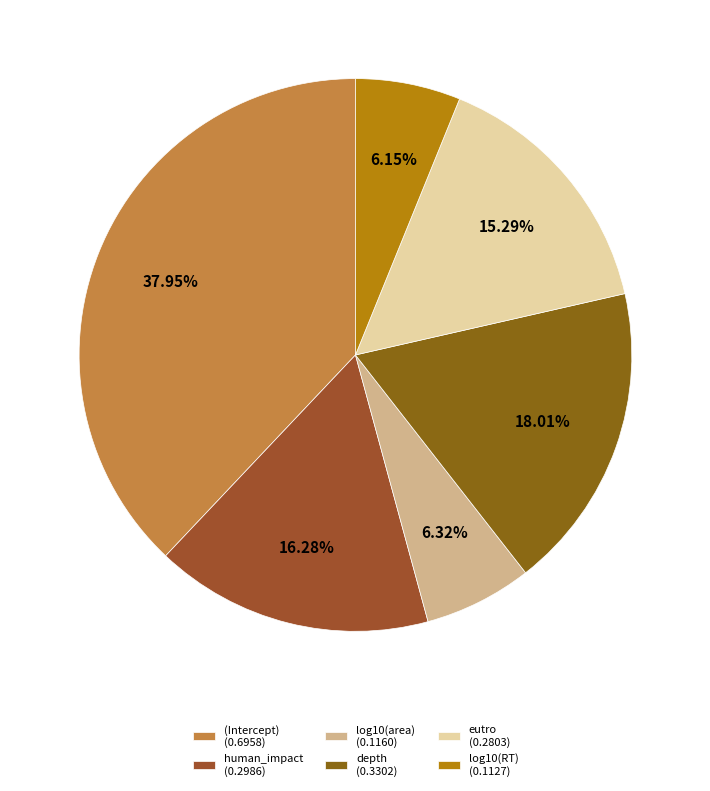

Is there any slice that represents more than half of the pie?

No